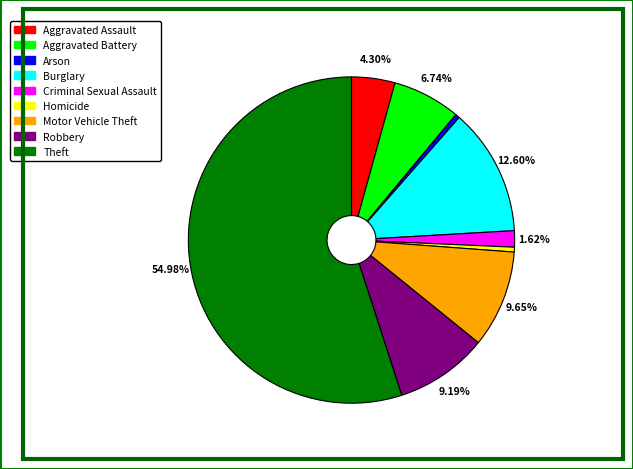

Which slice is the largest?

Theft